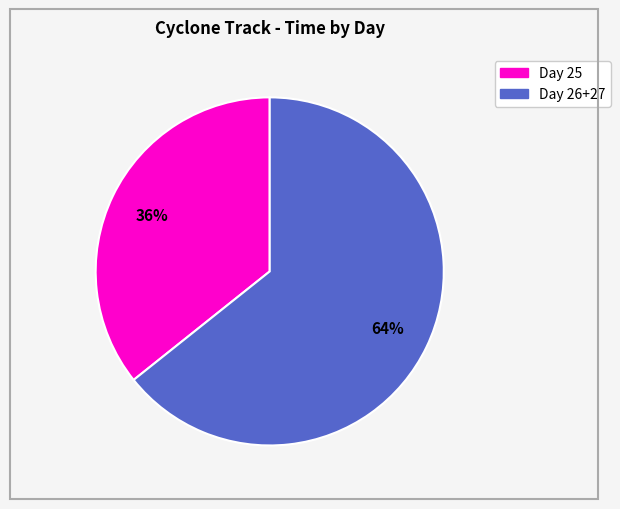

To the nearest percent, what is the average slice percentage?

50%